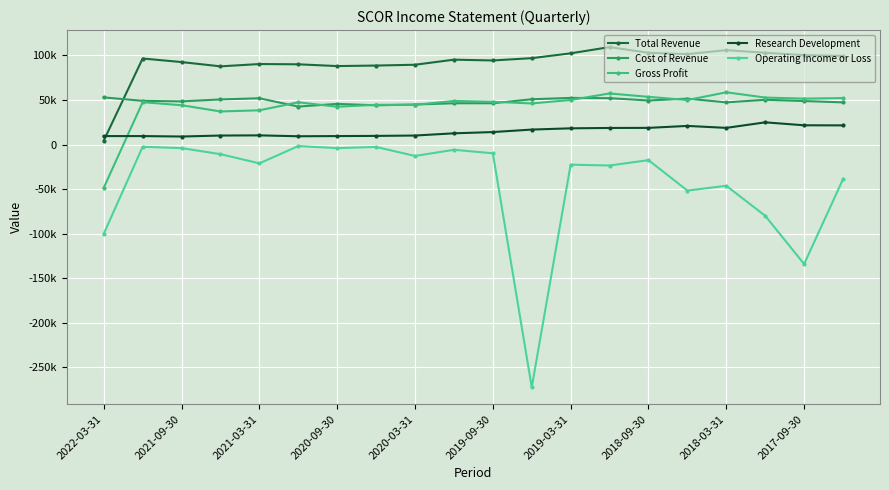

Is this an area chart (filled region under the line)?

No